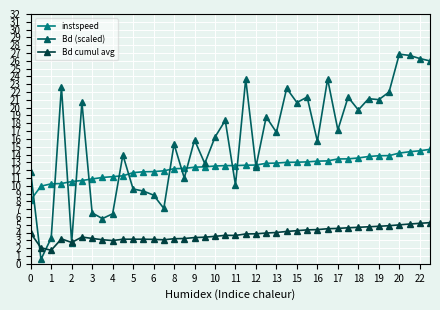

List the series in order of their peak value, lowest first.

Bd cumul avg, instspeed, Bd (scaled)